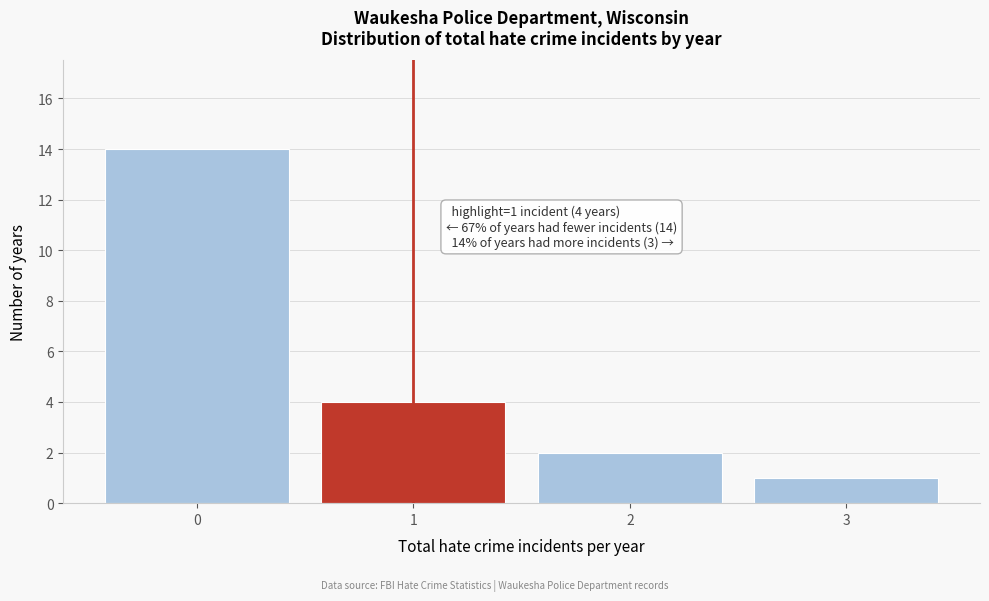

Reading right to left, extract all data points from this chart.

1	2	4	14